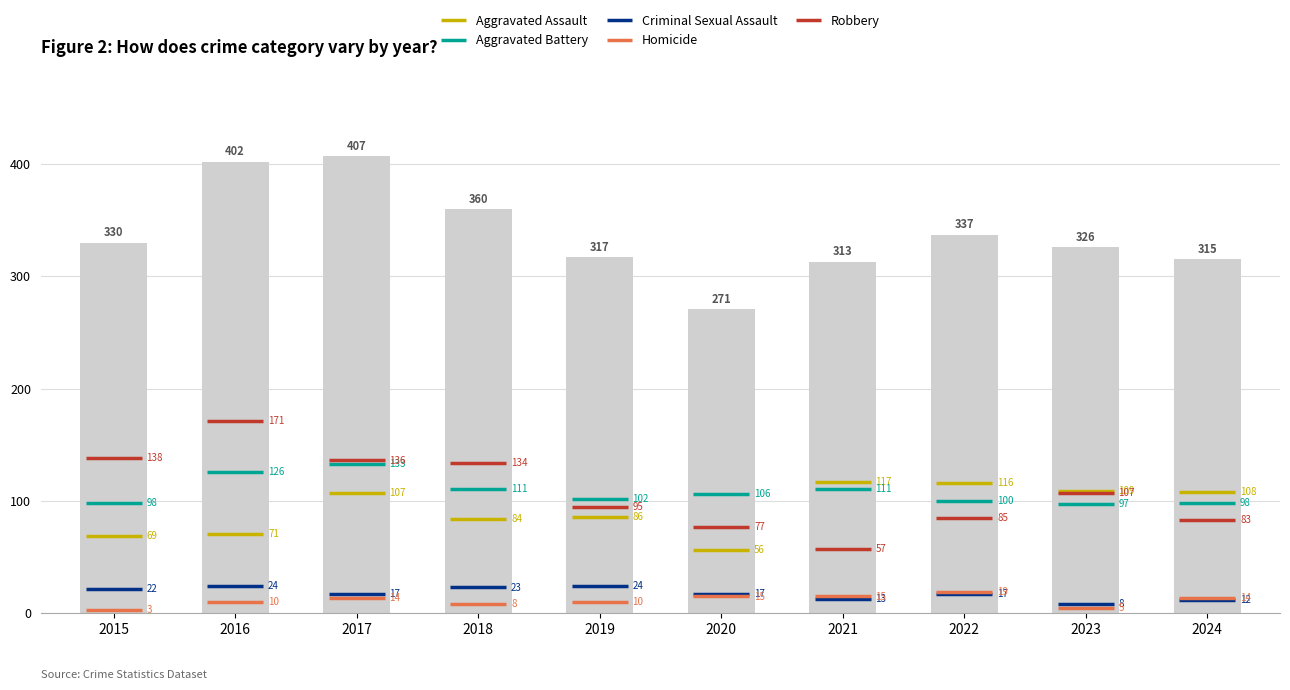

How many bars are there in total?

10